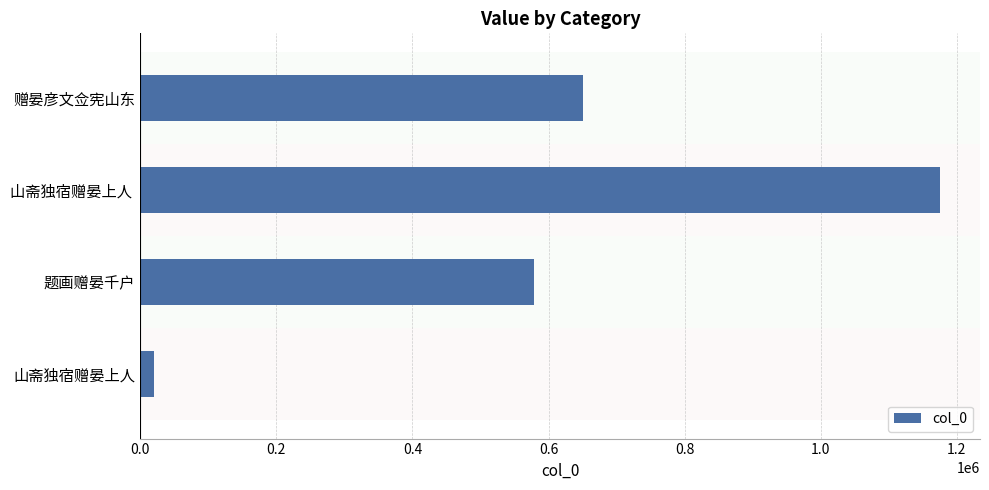

List the labels in order of value, smallest first.

山斋独宿赠晏上人, 题画赠晏千户, 赠晏彦文佥宪山东, 山斋独宿赠晏上人 